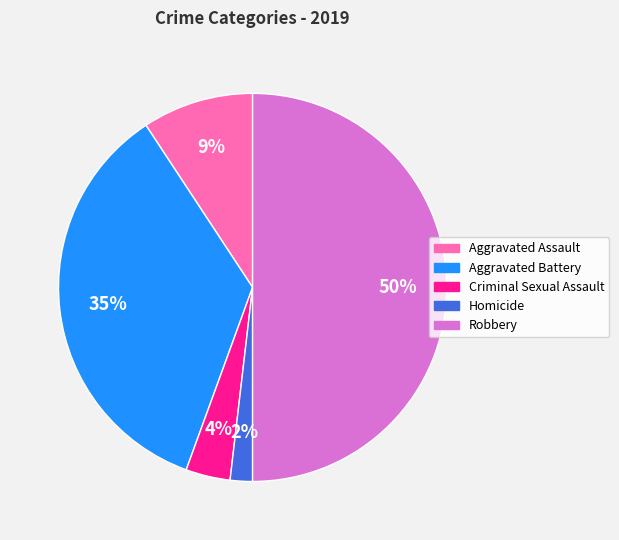

Is the sum of Robbery and Aggravated Battery greater than half?

Yes